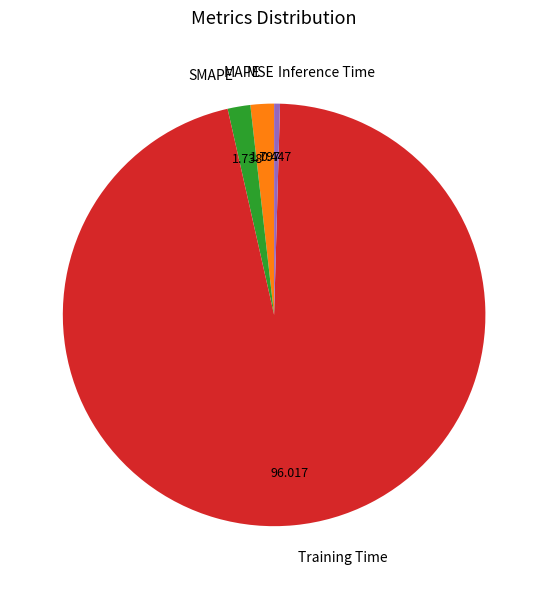

Is there a majority slice in this chart?

Yes